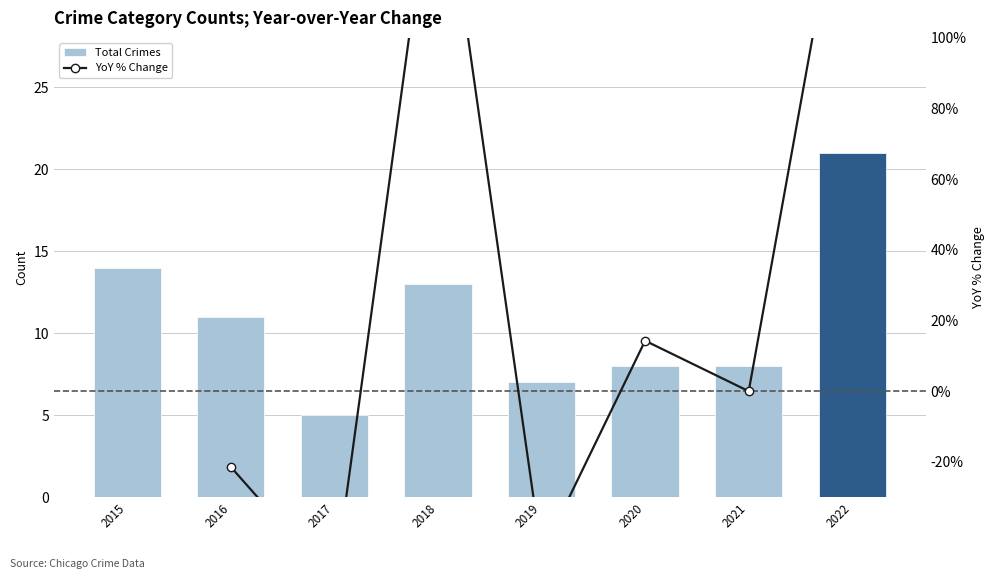

At 2015, list the series in order from smallest to largest.

Total Crimes, YoY % Change